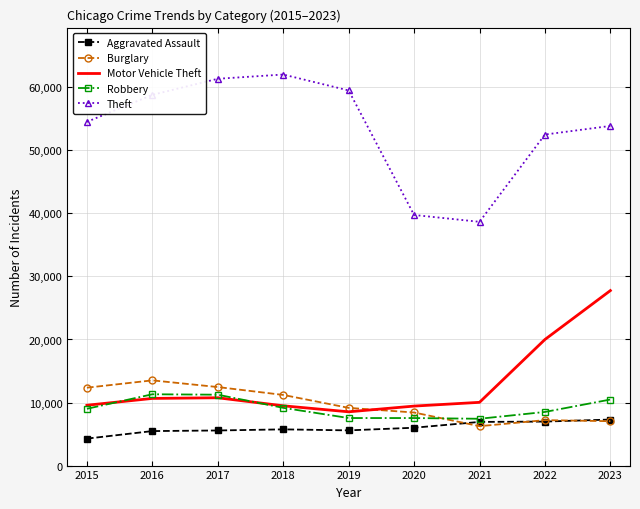

What is the difference between the Burglary values at 2019 and 2020?

734